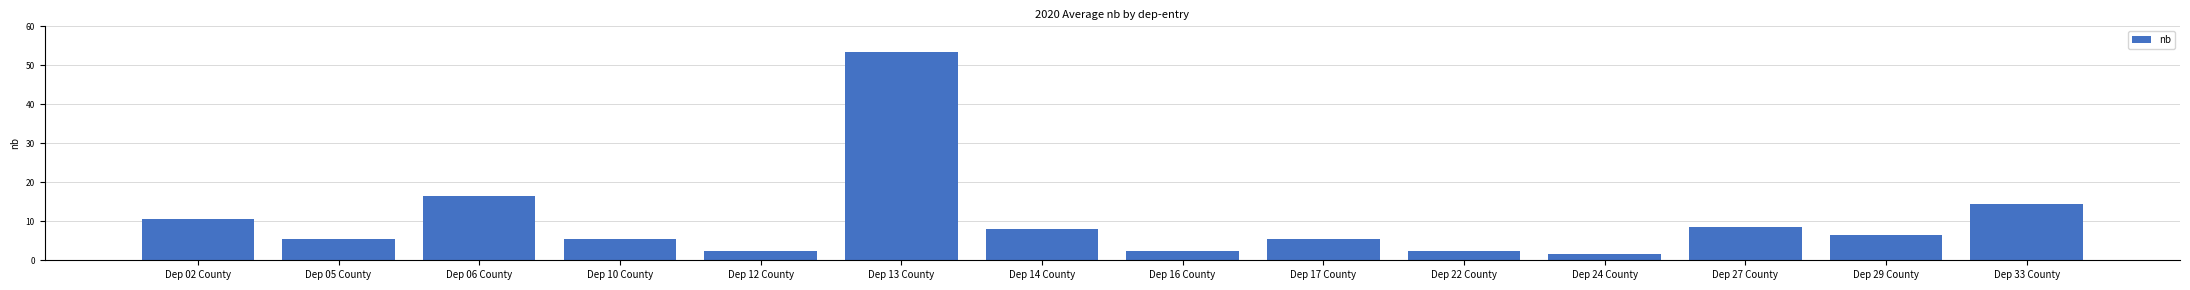

Is it true that the value at Dep 14 County is 5.3?

False